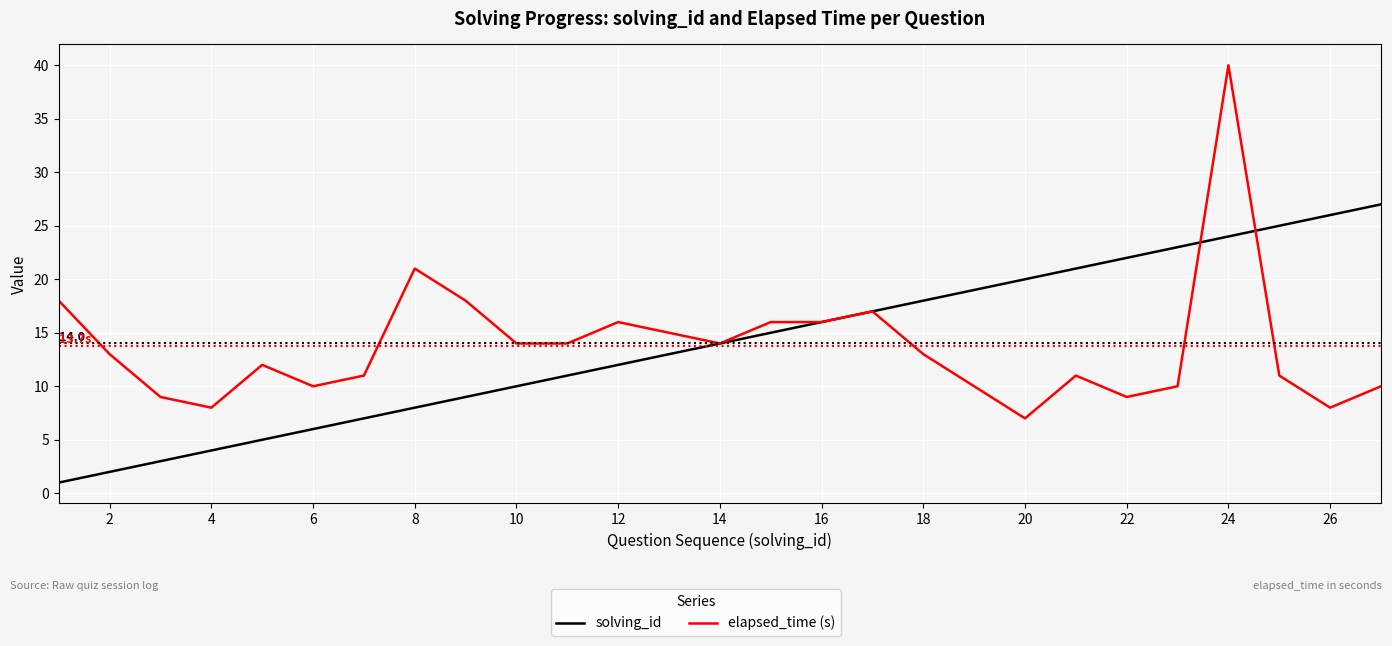

What is the lowest value of the elapsed_time (s) series?

7